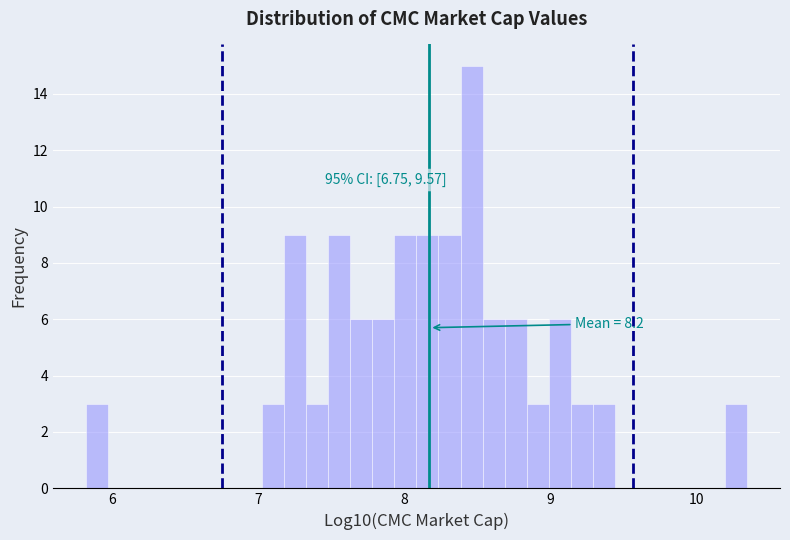

Read against the x-axis, roughly where is the centre of the tallest bar?

8.5